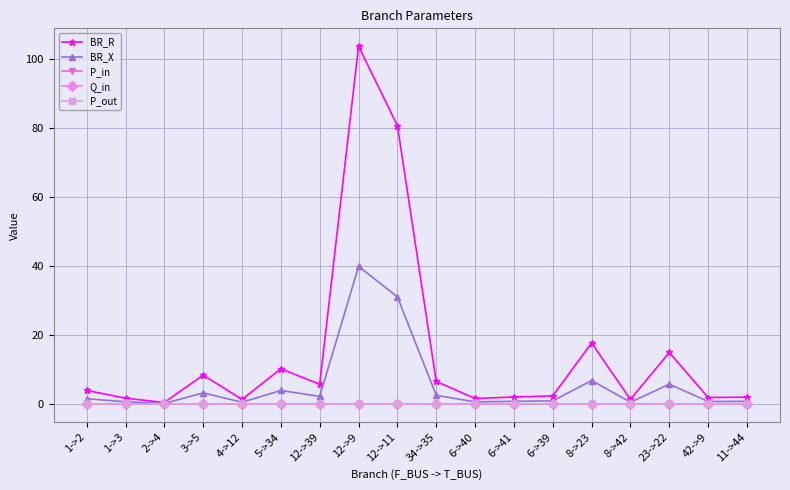

Which series has the largest total across all categories?

BR_R